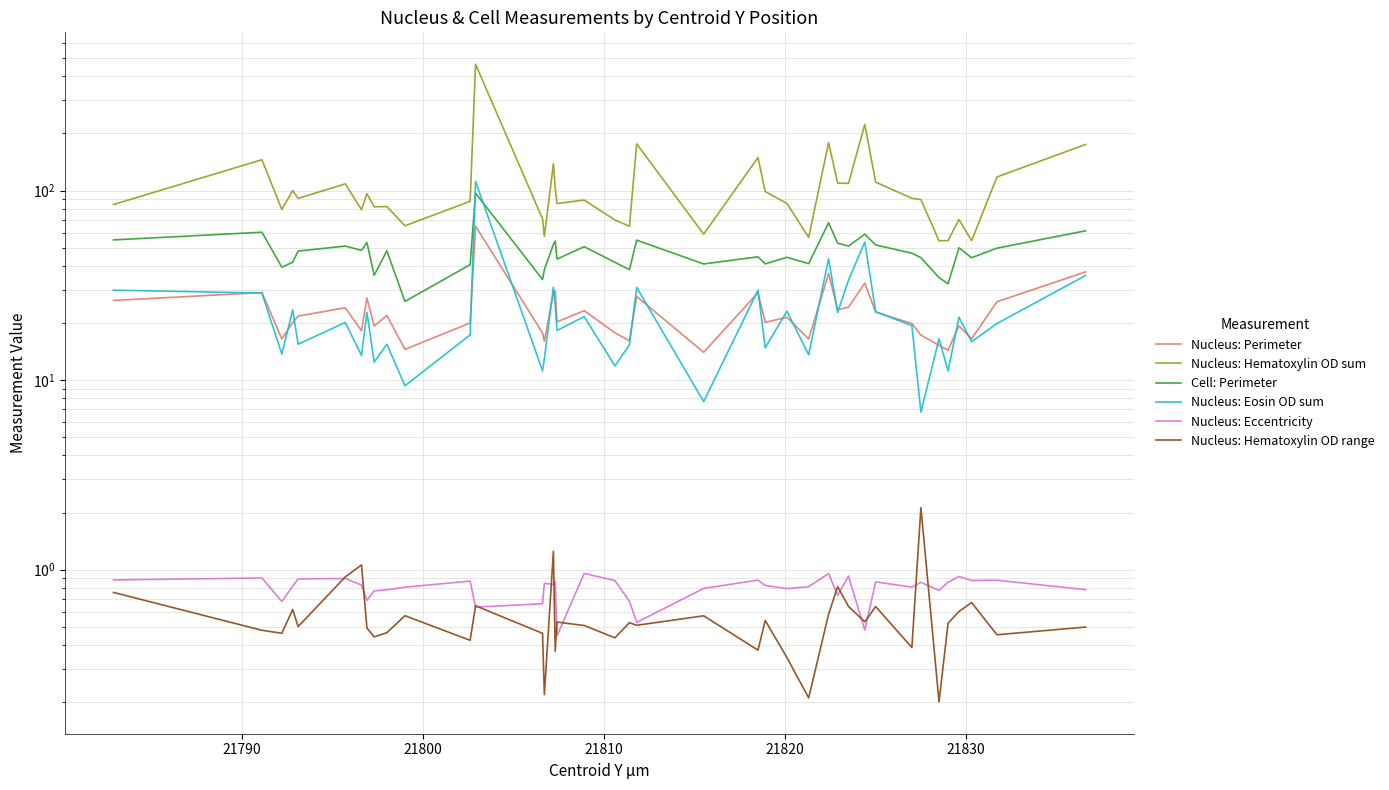

True or false: Nucleus: Hematoxylin OD sum and Nucleus: Eccentricity cross at least once.

False